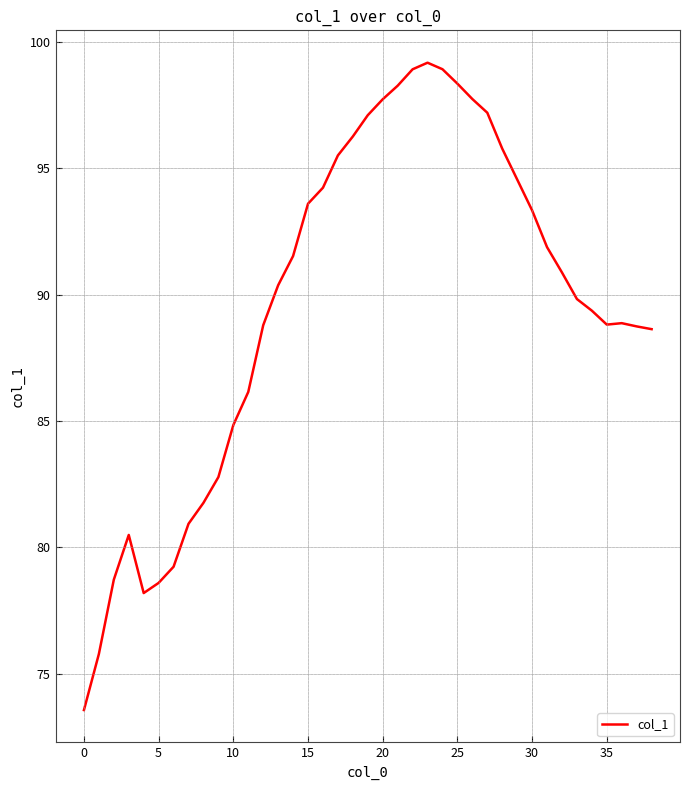

What is the difference between the maximum and minimum values?

25.6